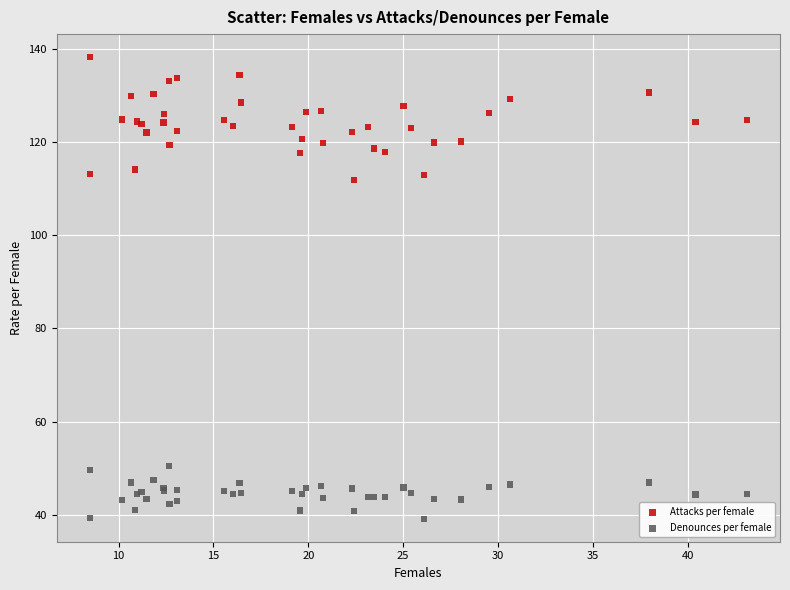

Across all series, what Y value is closest to 88?

111.9